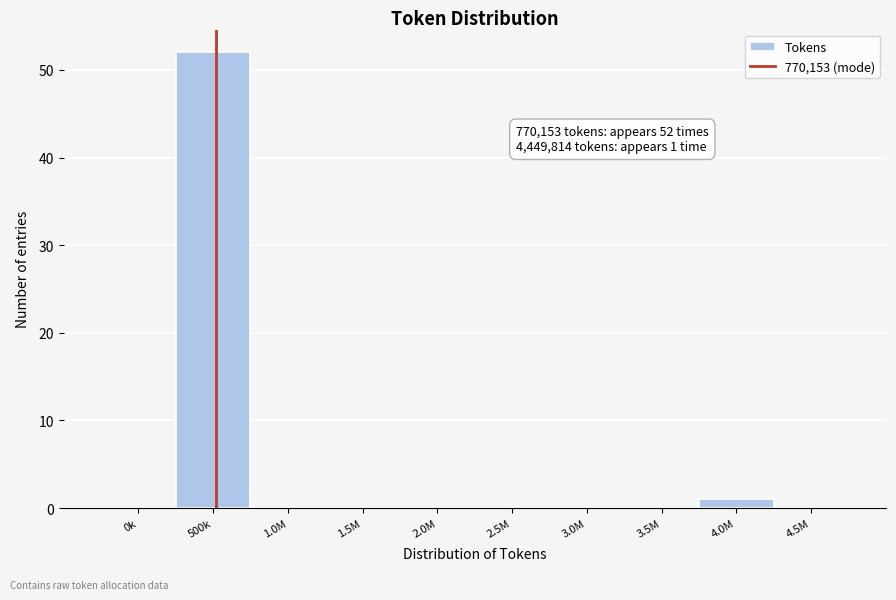

Reading left to right, what are all the values shown in this chart?

0k=0	500k=52	1.0M=0	1.5M=0	2.0M=0	2.5M=0	3.0M=0	3.5M=0	4.0M=1	4.5M=0